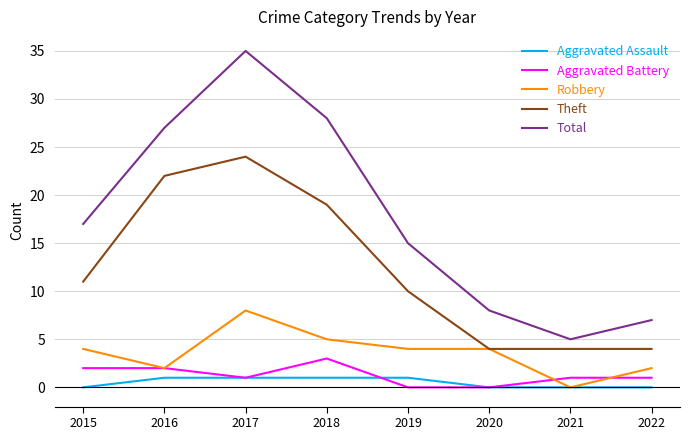

Reading left to right, extract all data points from this chart.

Aggravated Assault: 2015=0	2016=1	2017=1	2018=1	2019=1	2020=0	2021=0	2022=0
Aggravated Battery: 2015=2	2016=2	2017=1	2018=3	2019=0	2020=0	2021=1	2022=1
Robbery: 2015=4	2016=2	2017=8	2018=5	2019=4	2020=4	2021=0	2022=2
Theft: 2015=11	2016=22	2017=24	2018=19	2019=10	2020=4	2021=4	2022=4
Total: 2015=17	2016=27	2017=35	2018=28	2019=15	2020=8	2021=5	2022=7